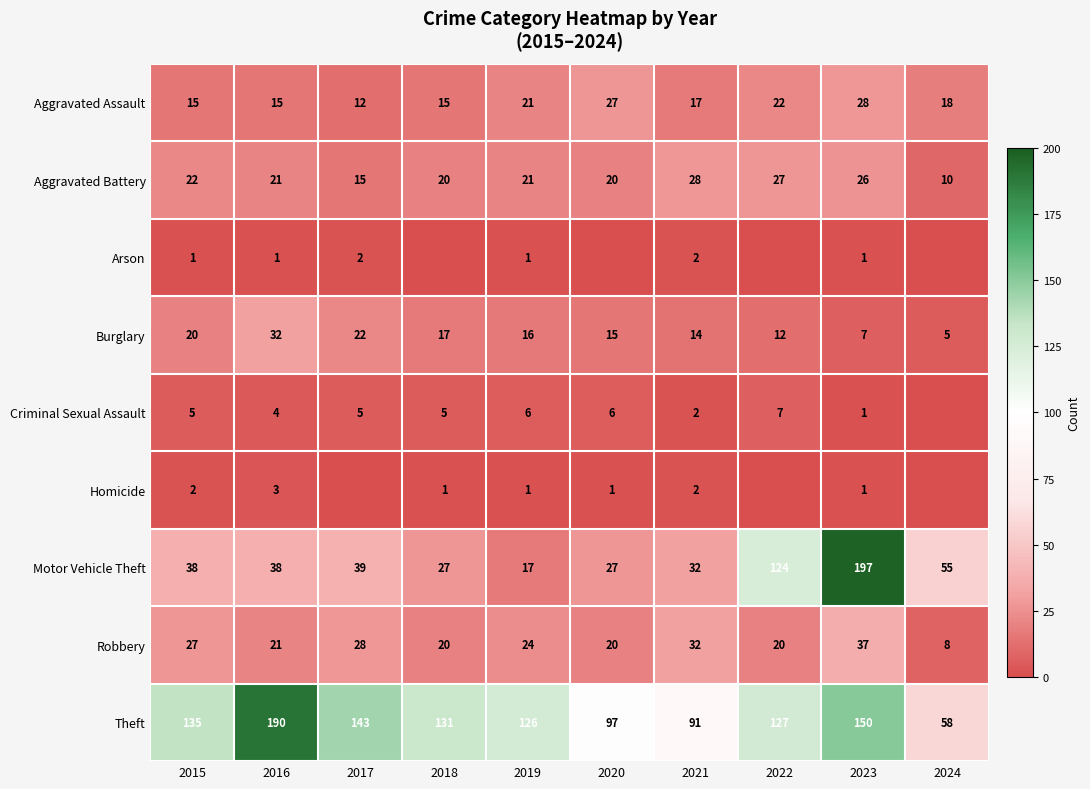

Is it true that Aggravated Assault equals 46 at 2020?

False